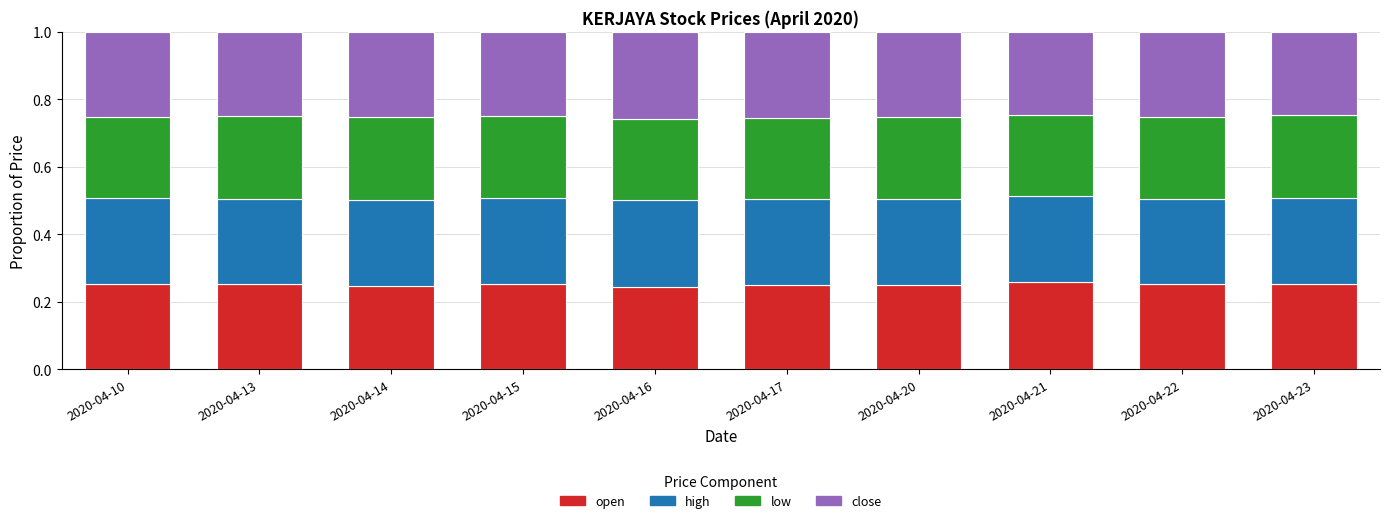

Is it true that open equals 0.4 at 2020-04-20?

False